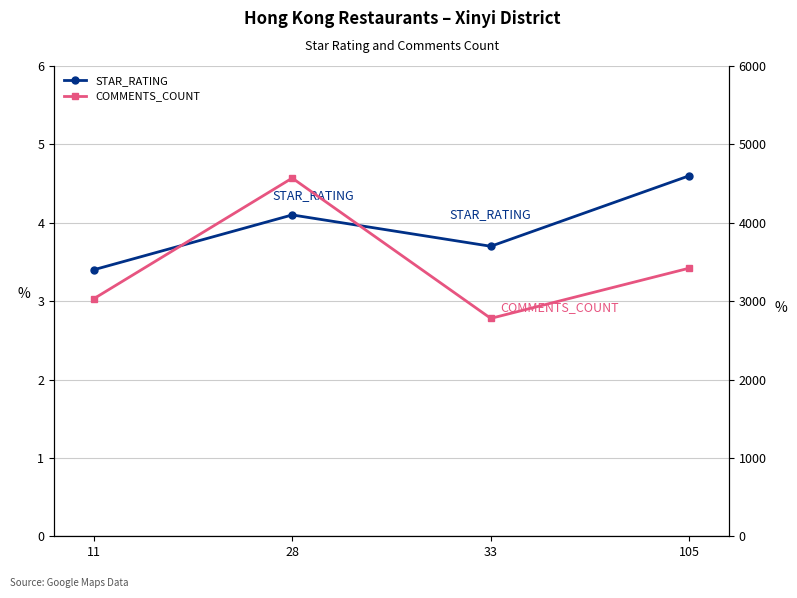

How many COMMENTS_COUNT values are between 3030 and 4570?

3